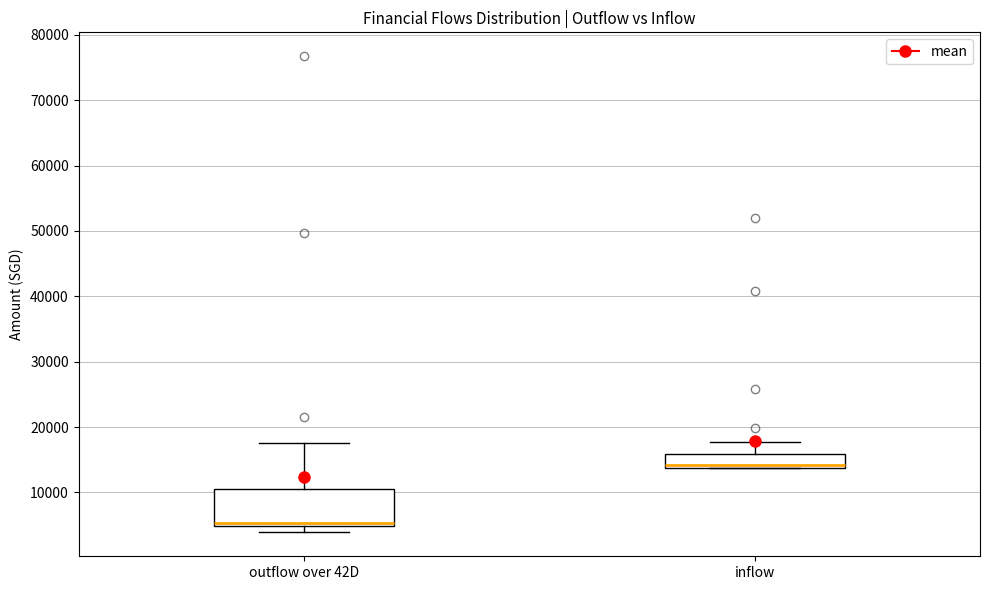

Reading left to right, read every box against the y-axis: the position of its median line, the range the box covers, and the ends of its whiskers. The values are not printed on the chart, so give them approximately, as read against the axis.

outflow over 42D: median 5000 (just above the box's lower edge), box 5000 to 11000, whiskers 4000 to 18000
inflow: median 14000 (just above the box's lower edge), box 14000 to 16000, whiskers 14000 to 18000